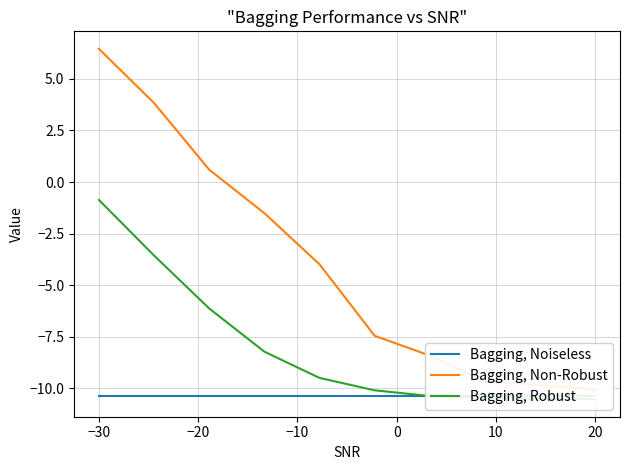

What is the label of the 3rd point from the left?

−20